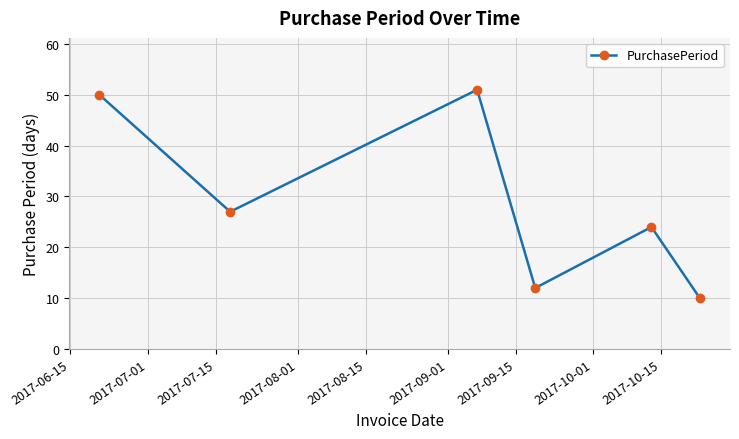

What is the difference between the second highest and minimum values?

40